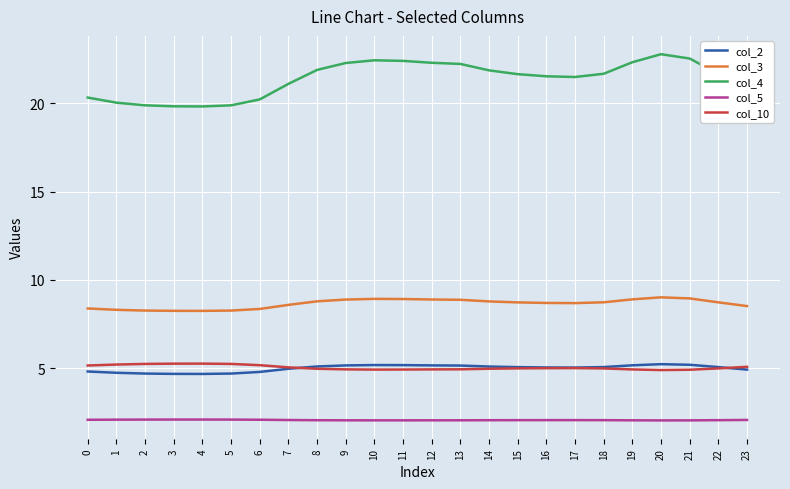

What is the difference between the maximum and minimum values in the col_2 series?

0.6